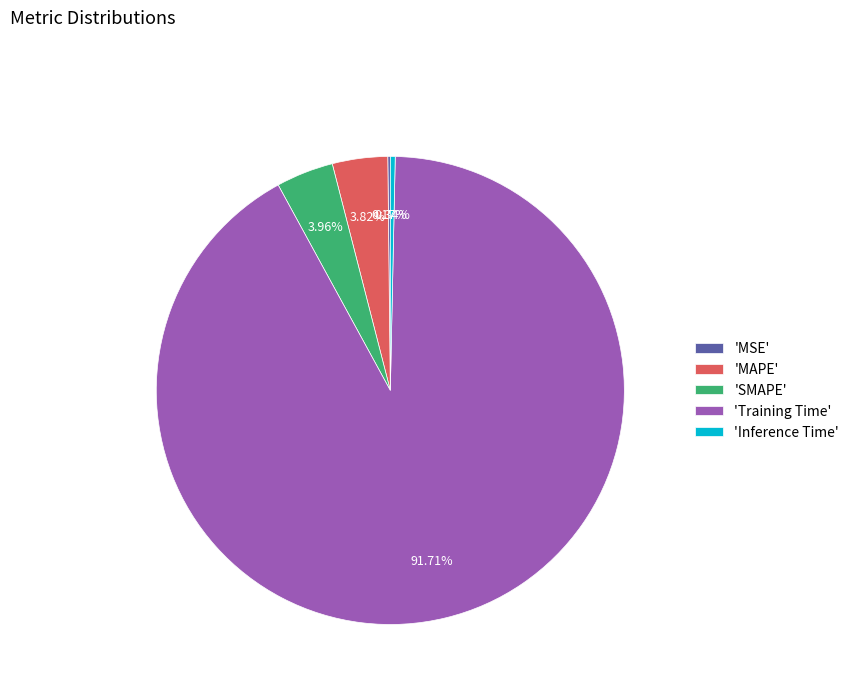

Between 'SMAPE' and 'Inference Time', which is larger?

'SMAPE'